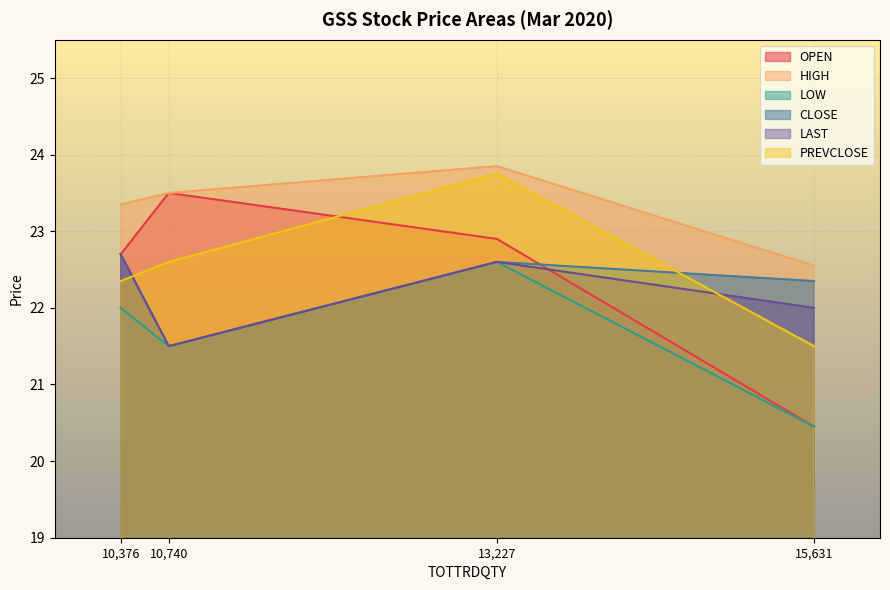

True or false: LAST and CLOSE cross at least once.

False